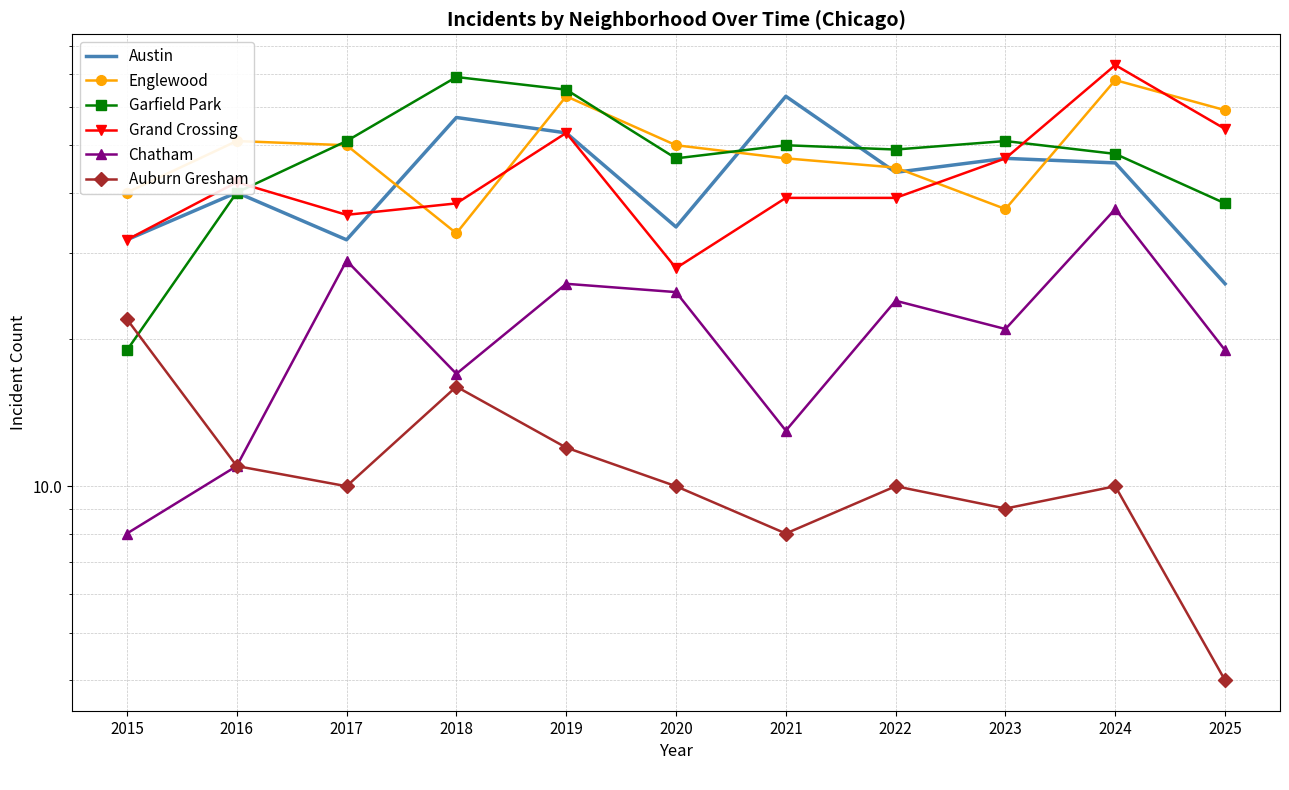

Where does the Austin series first go above 44?

2018